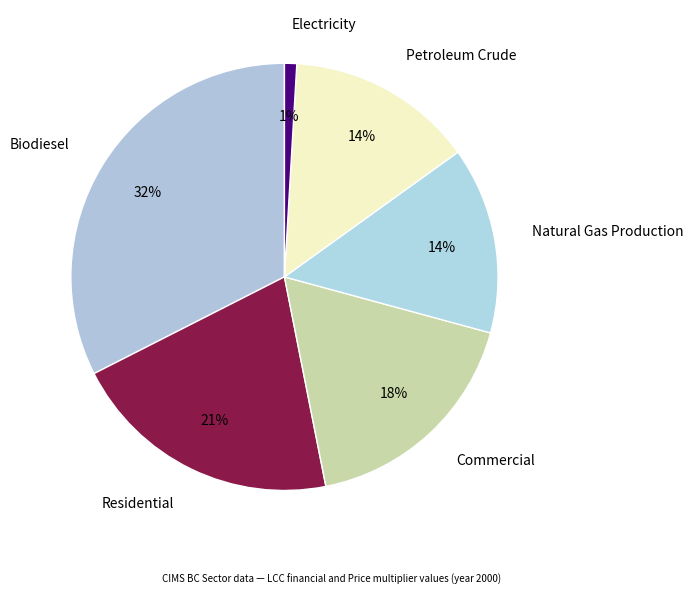

Does Electricity account for over 50% of the chart?

No